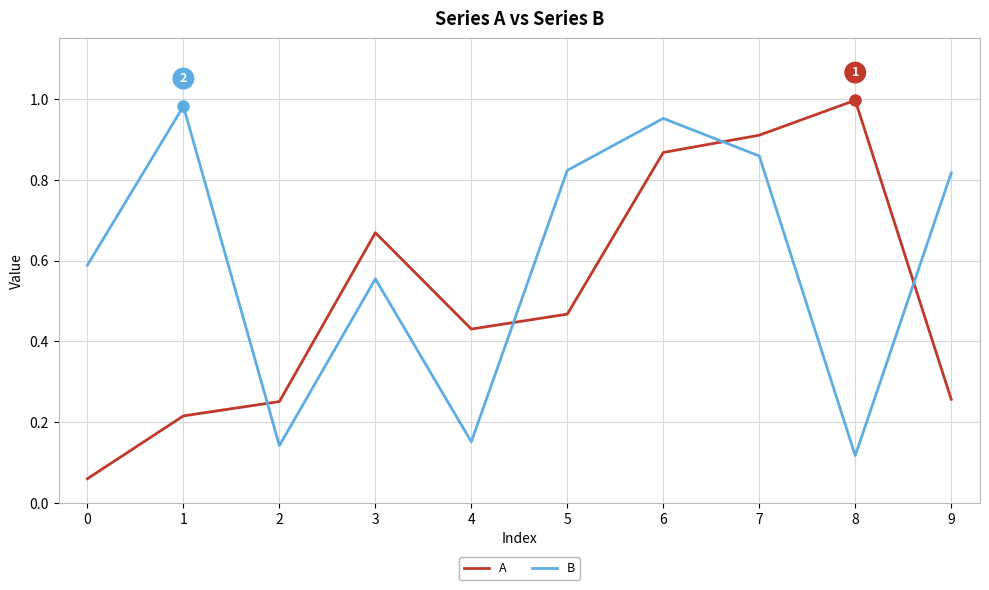

True or false: B and A intersect in this chart.

True